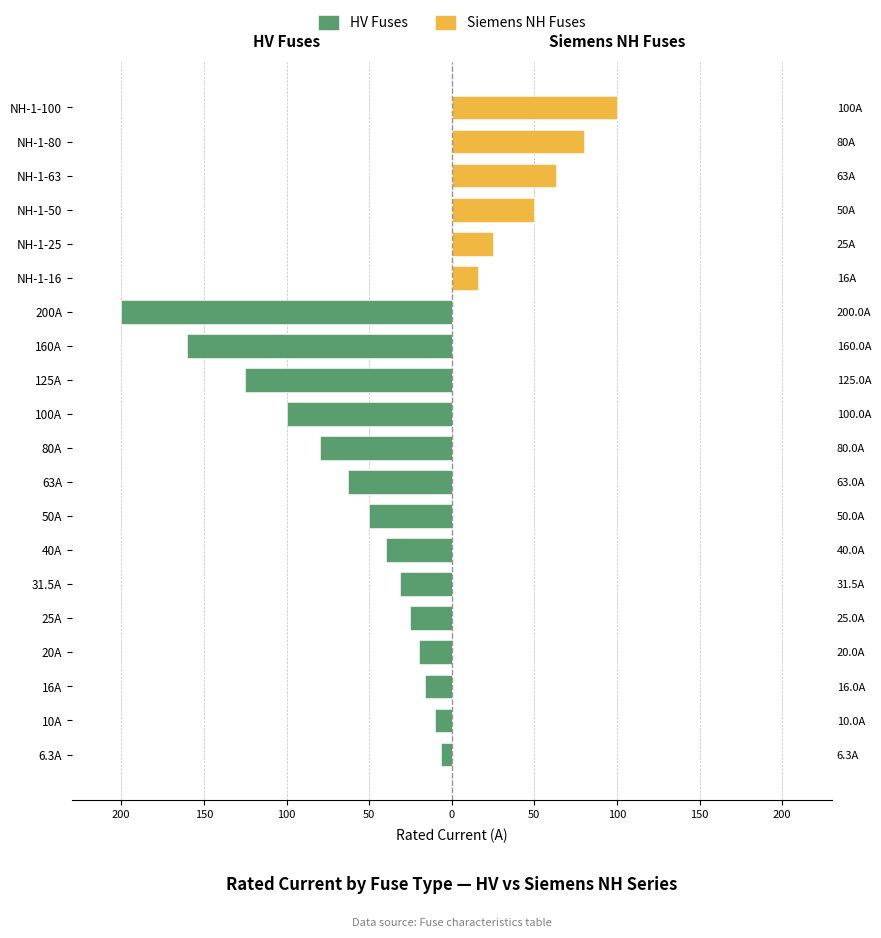

What is the sum of all HV Fuses values?

-926.8